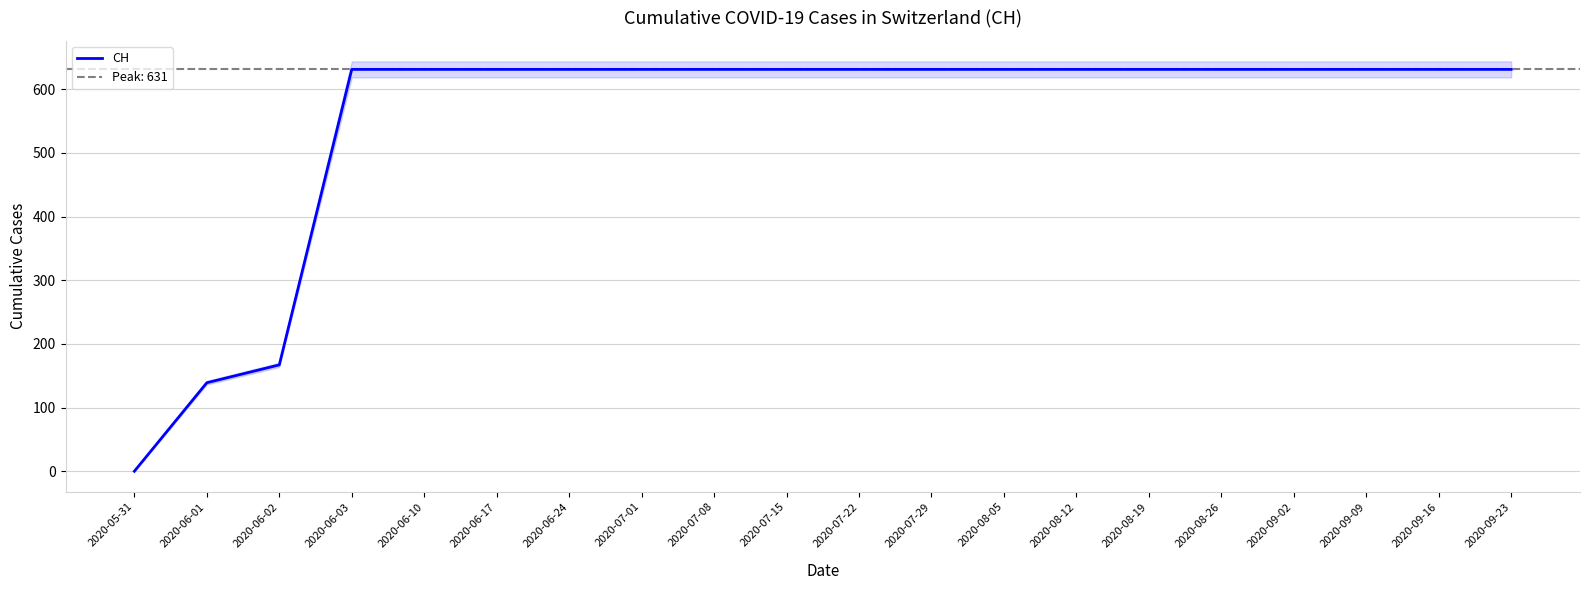

Reading left to right, transcribe all the data shown in this chart.

0	139	167	631	631	631	631	631	631	631	631	631	631	631	631	631	631	631	631	631